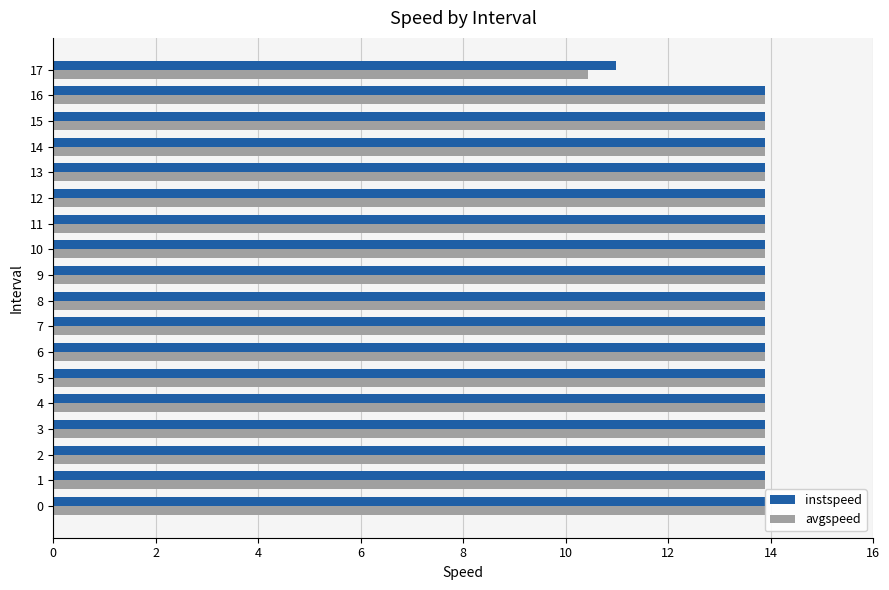

At how many categories does at least one series exceed 11?

17